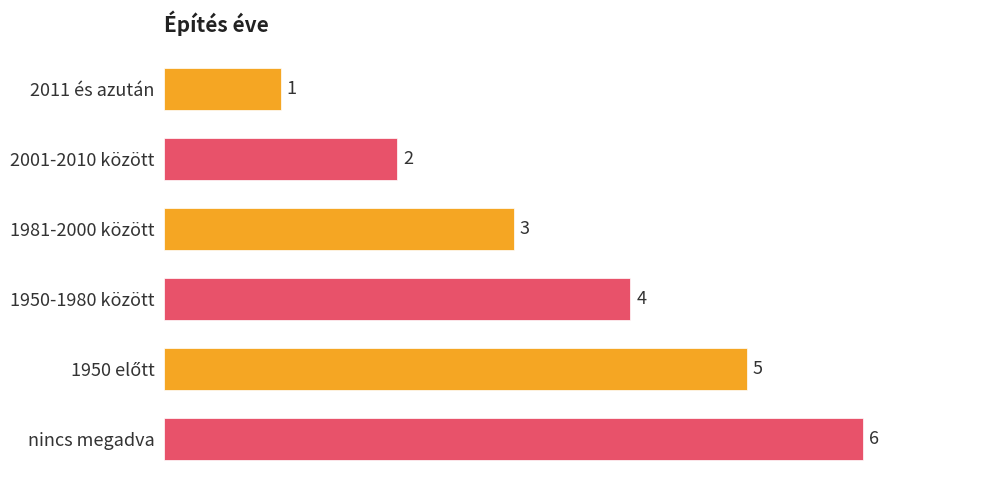

What is the label of the 5th bar from the bottom?

2001-2010 között